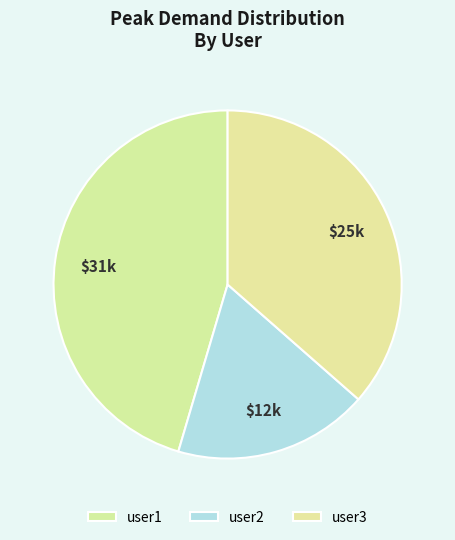

Count the number of slices in the pie.

3